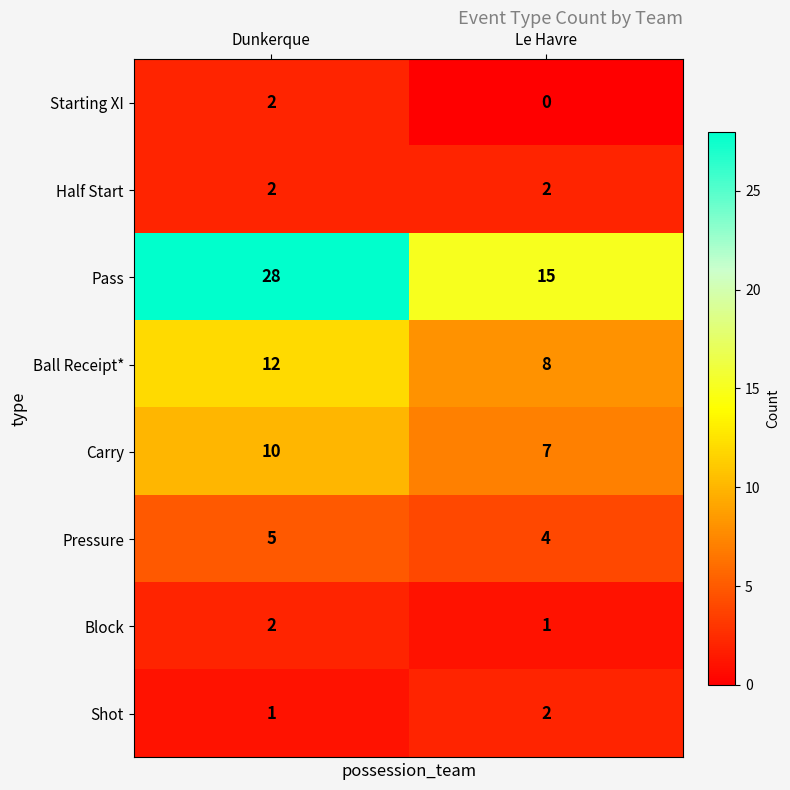

Which series has the widest spread of values?

Pass